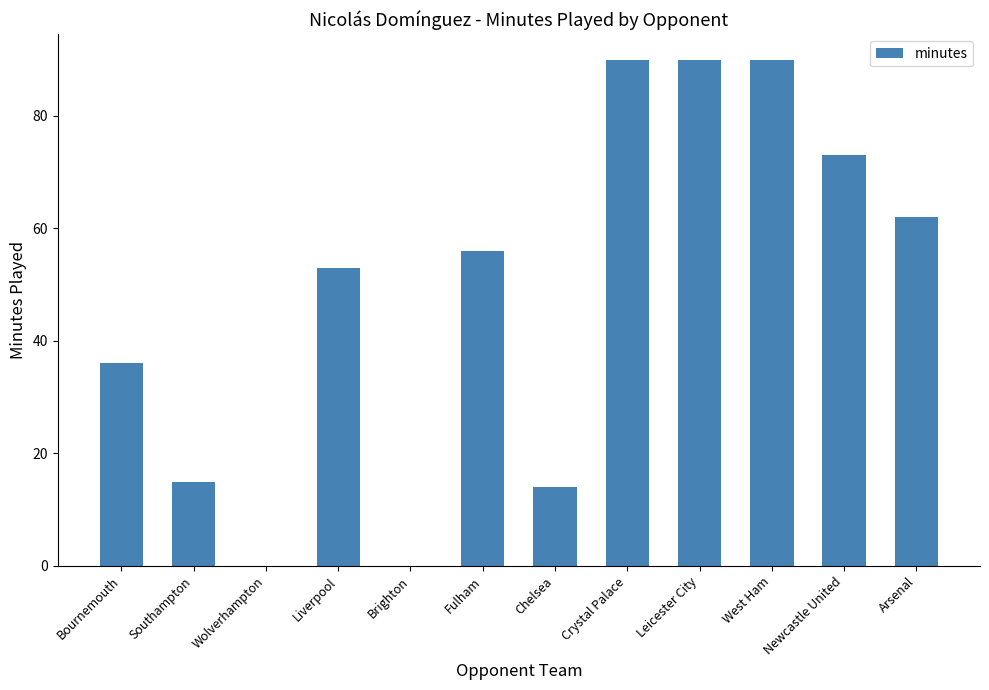

True or false: the data shows 93 at Arsenal.

False